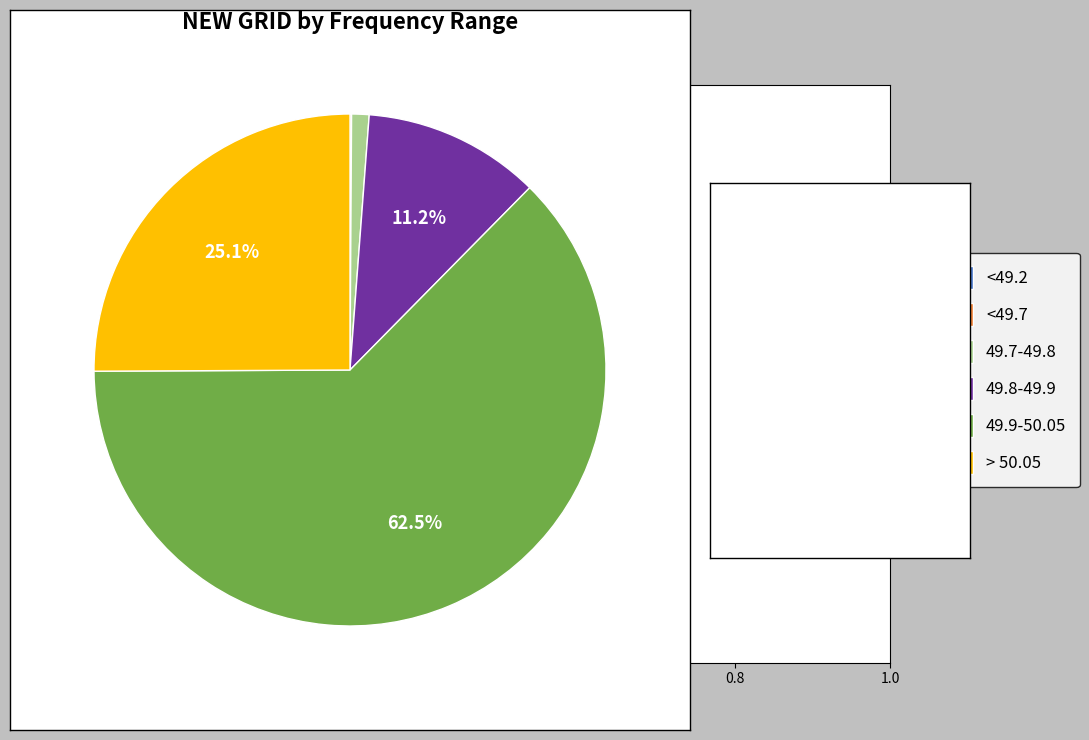

Do 49.9-50.05 and 49.7-49.8 together represent more than half of the pie?

Yes